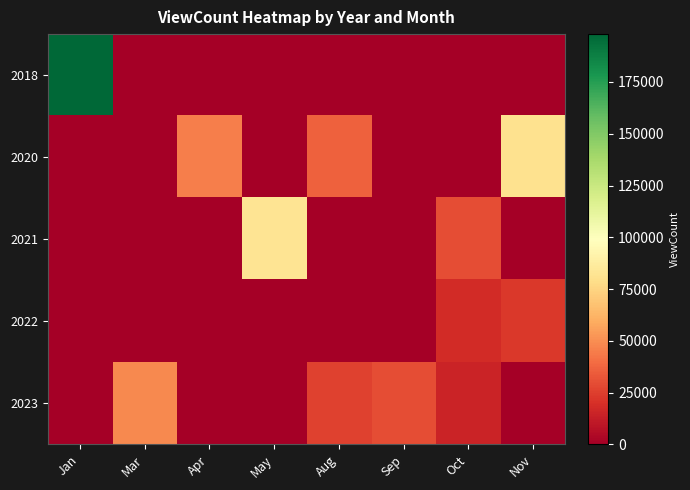

Reading left to right, transcribe all the data shown in this chart.

2018: Jan=198115	Mar=0	Apr=0	May=0	Aug=0	Sep=0	Oct=0	Nov=0
2020: Jan=0	Mar=0	Apr=45095	May=0	Aug=35774	Sep=0	Oct=0	Nov=80557
2021: Jan=0	Mar=0	Apr=0	May=82070	Aug=0	Sep=0	Oct=29954	Nov=0
2022: Jan=0	Mar=0	Apr=0	May=0	Aug=0	Sep=0	Oct=17841	Nov=22705
2023: Jan=0	Mar=48737	Apr=0	May=0	Aug=25651	Sep=29480	Oct=15205	Nov=0